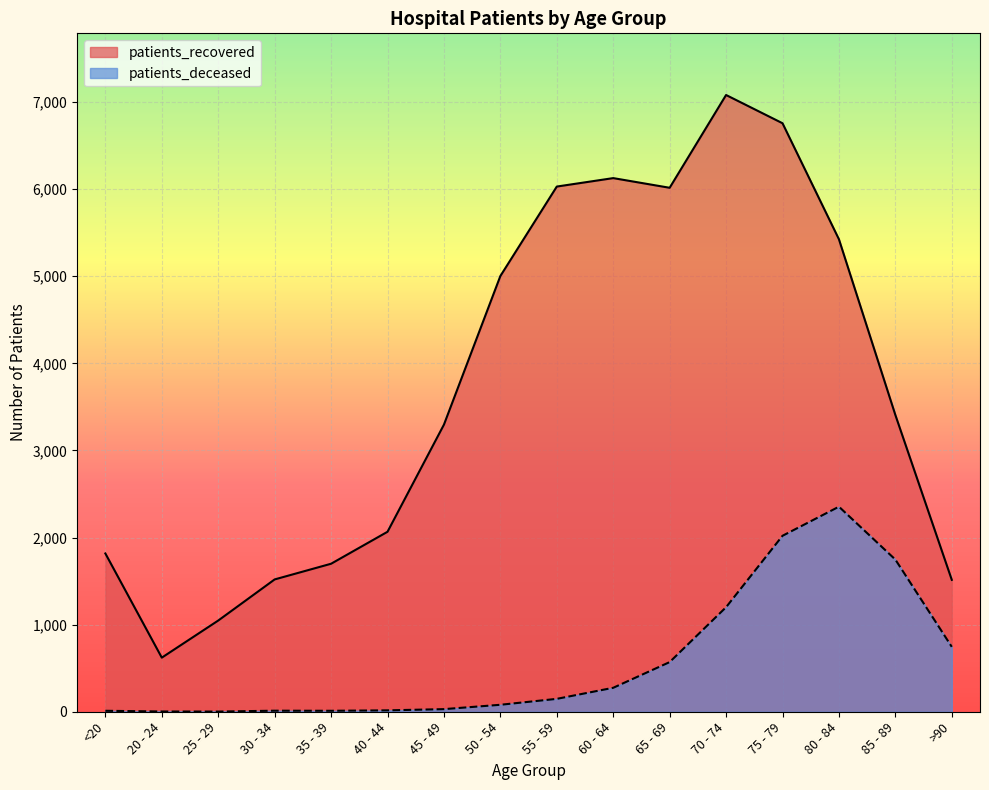

True or false: patients_recovered has a value of 816 at 30 - 34.

False